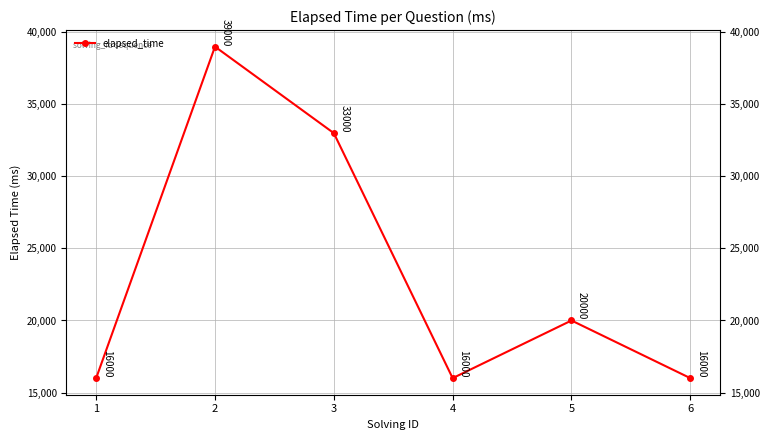

Does the chart have visible grid lines?

Yes